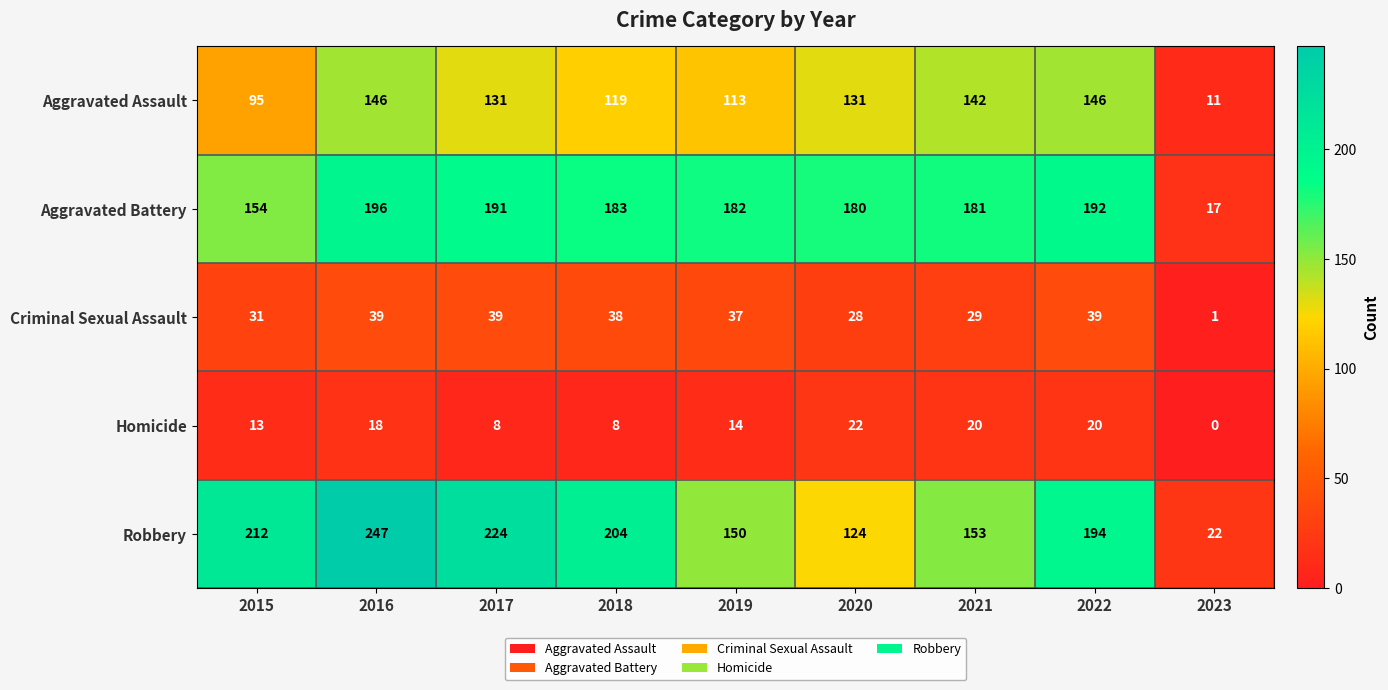

The value of Robbery at 2018 is 204. True or false?

True